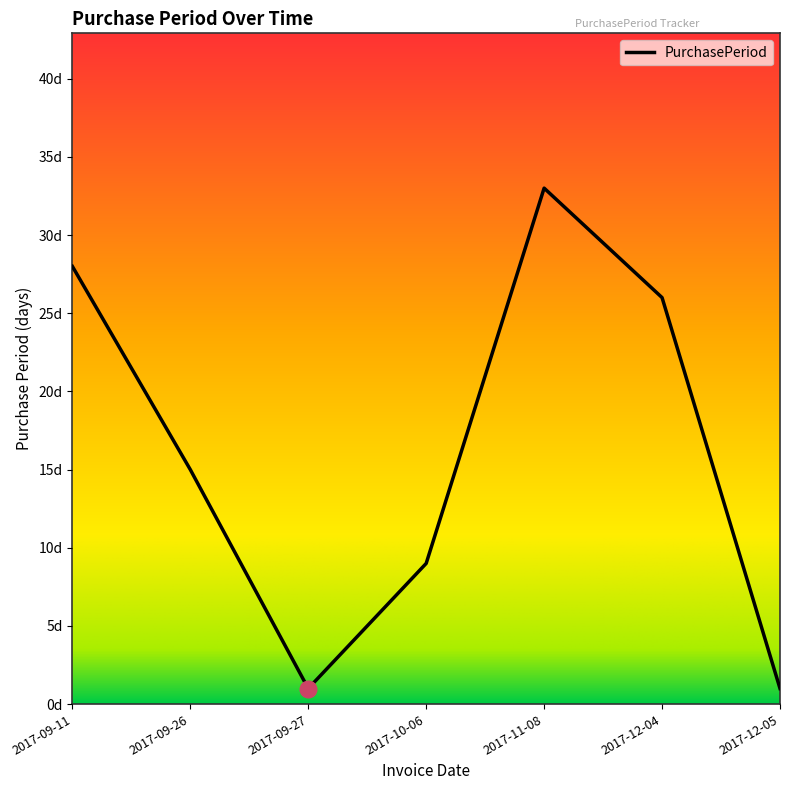

At which category does the data reach its first local valley?

2017-09-27